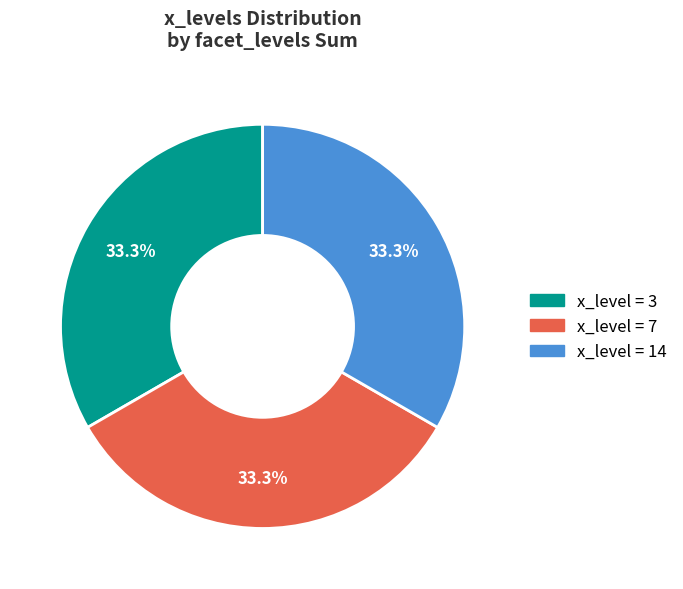

What is the ratio of the value at x_level = 3 to the value at x_level = 14?

1.0